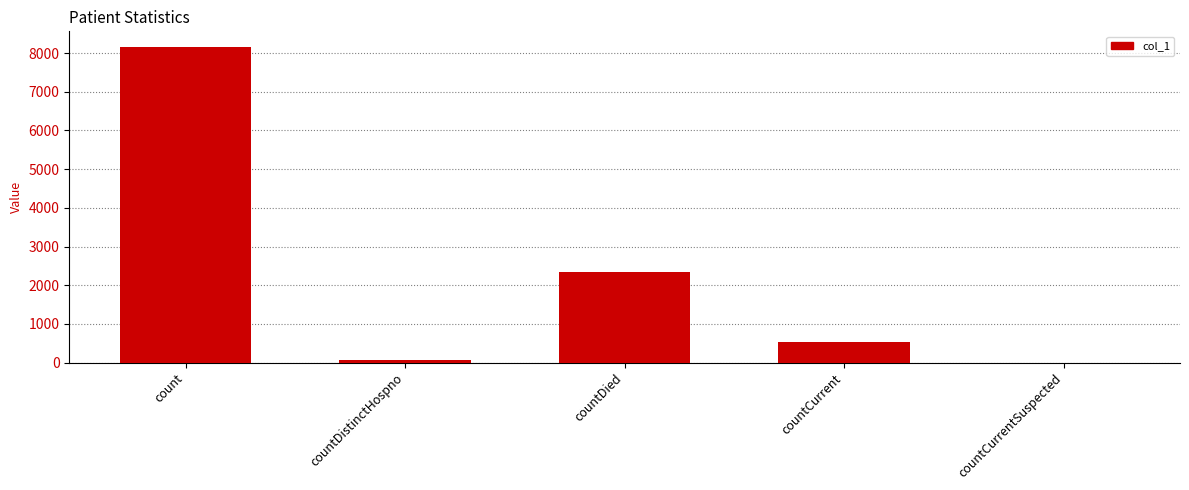

The value at countCurrent is 534. True or false?

True